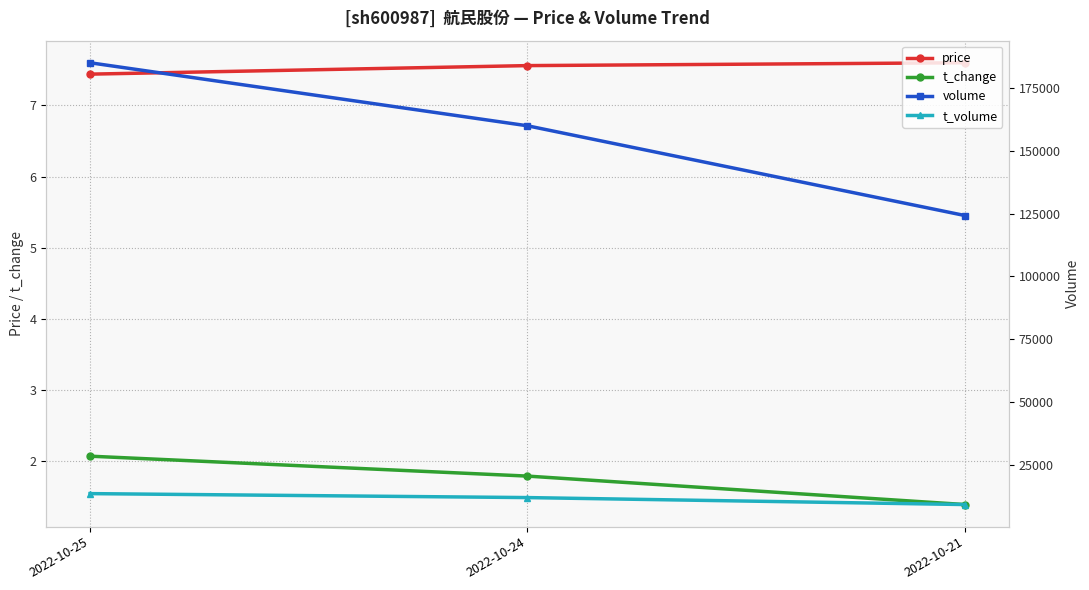

The t_volume series shows 2494.2 at 2022-10-21. True or false?

False